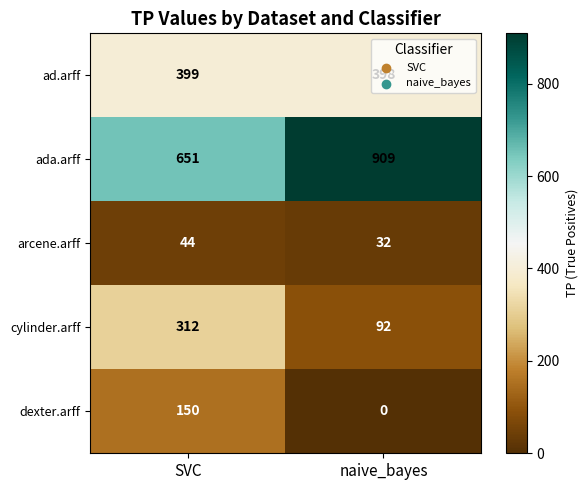

How many data points does each series have?

2